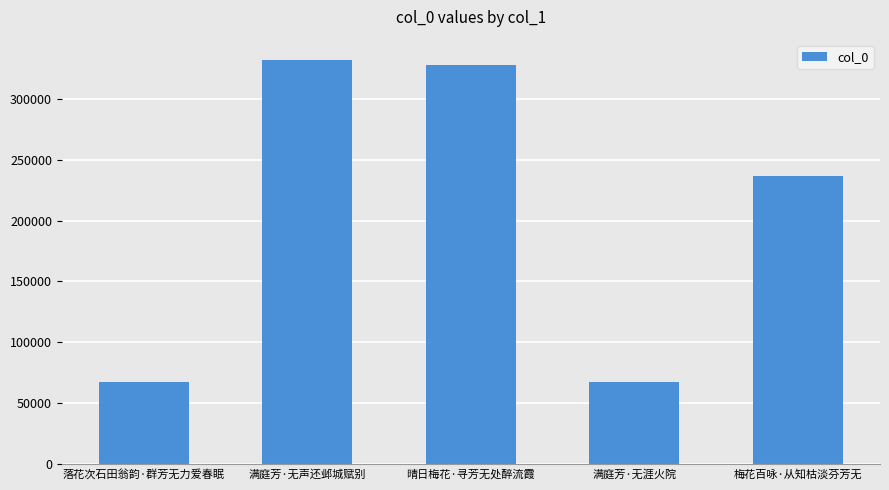

Are the bars horizontal?

No